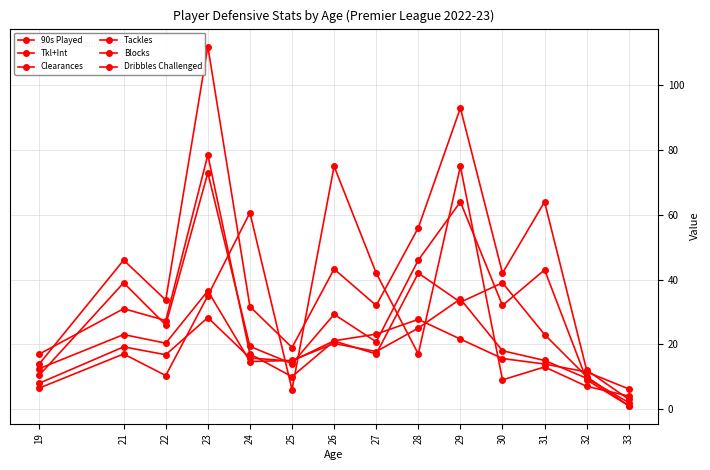

True or false: 90s Played and Tkl+Int cross at least once.

True